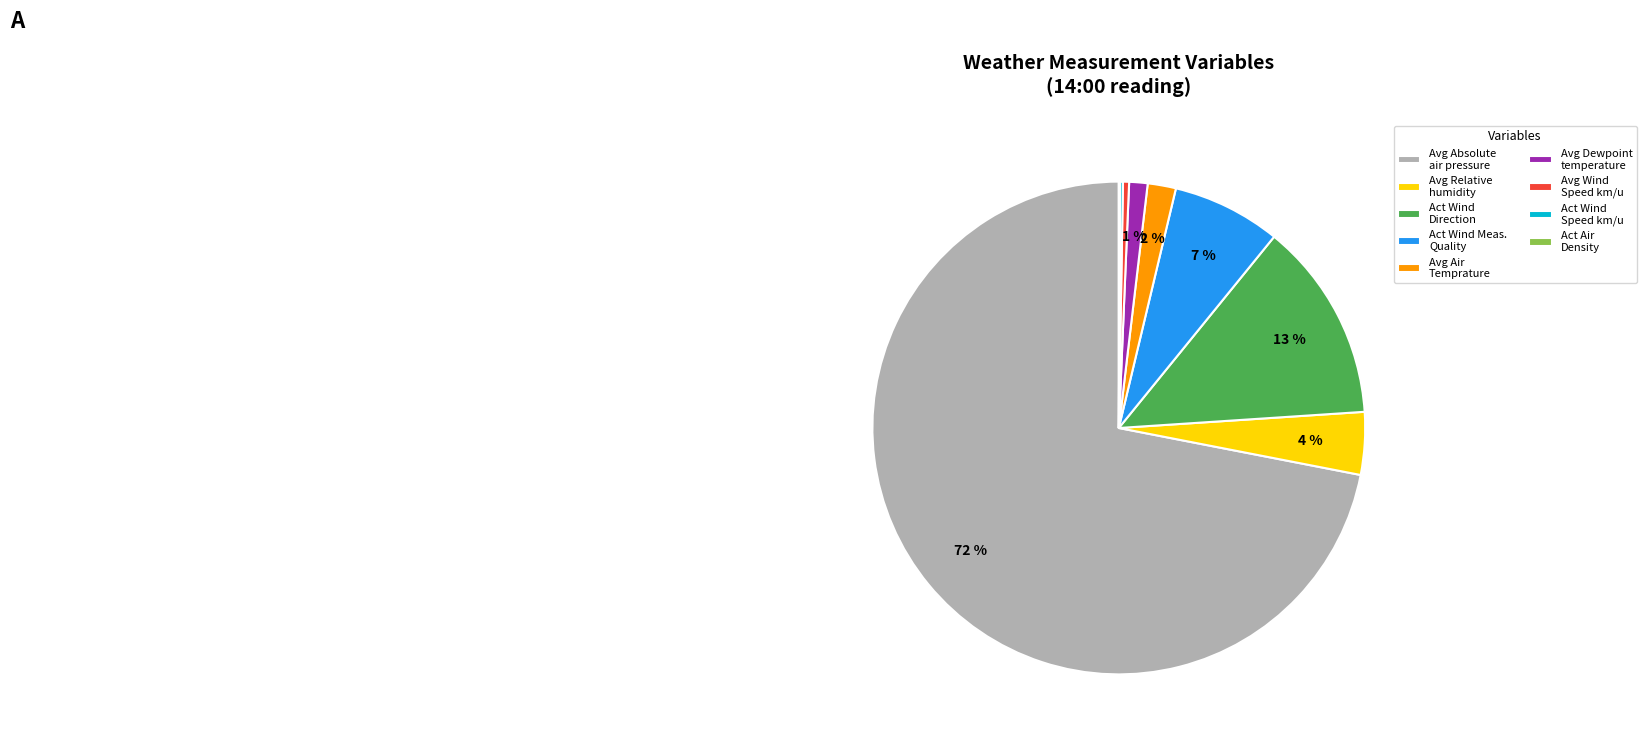

Does Avg Absolute air pressure account for over 50% of the chart?

Yes